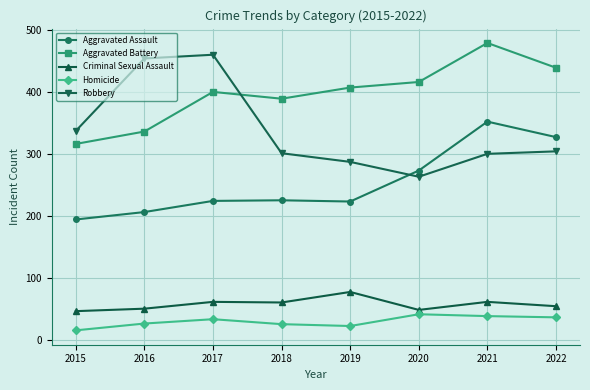

What is the value of the Aggravated Battery point at the 8th from the left?

439